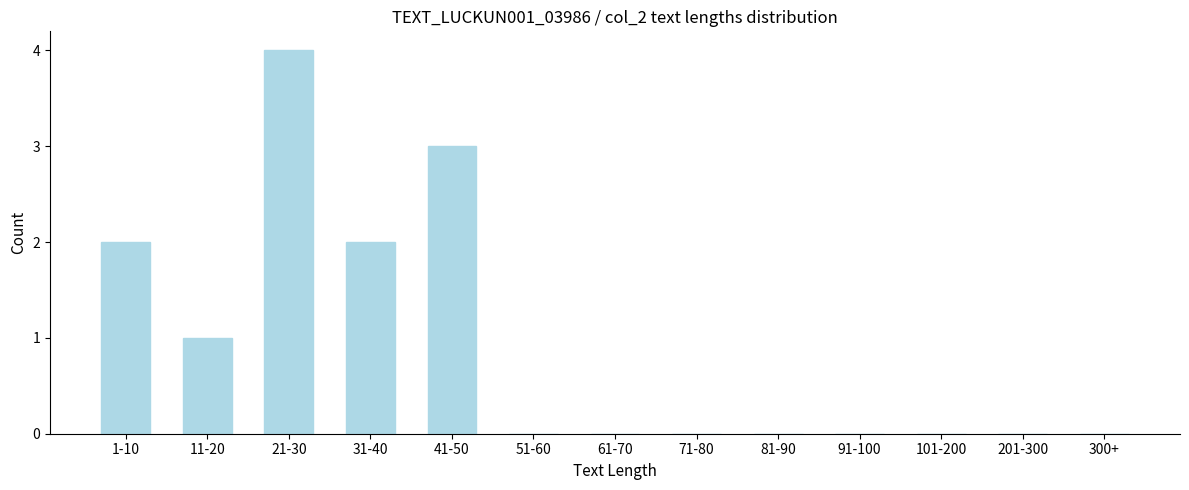

Reading left to right, what are all the values shown in this chart?

1-10=2	11-20=1	21-30=4	31-40=2	41-50=3	51-60=0	61-70=0	71-80=0	81-90=0	91-100=0	101-200=0	201-300=0	300+=0